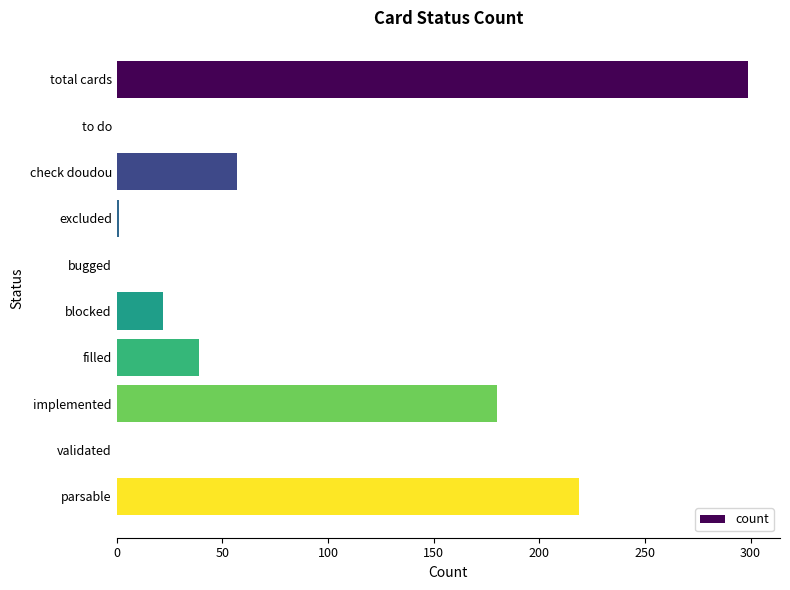

The chart shows a value of -183 at validated. True or false?

False